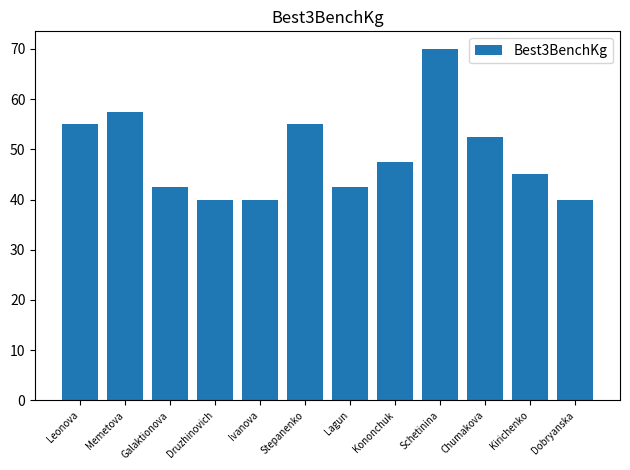

How many bars are there in total?

12